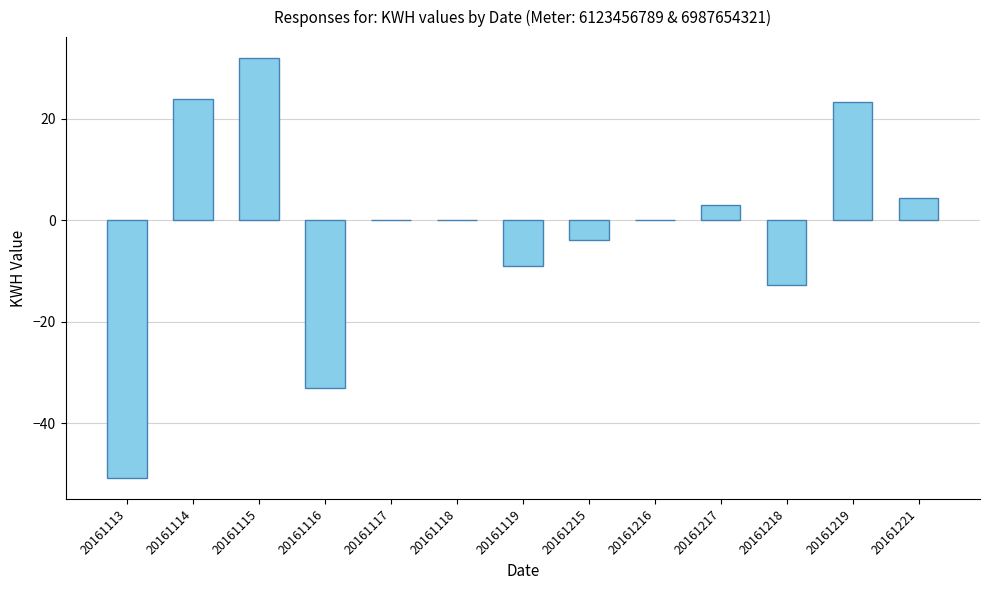

How many distinct data groups are displayed?

1